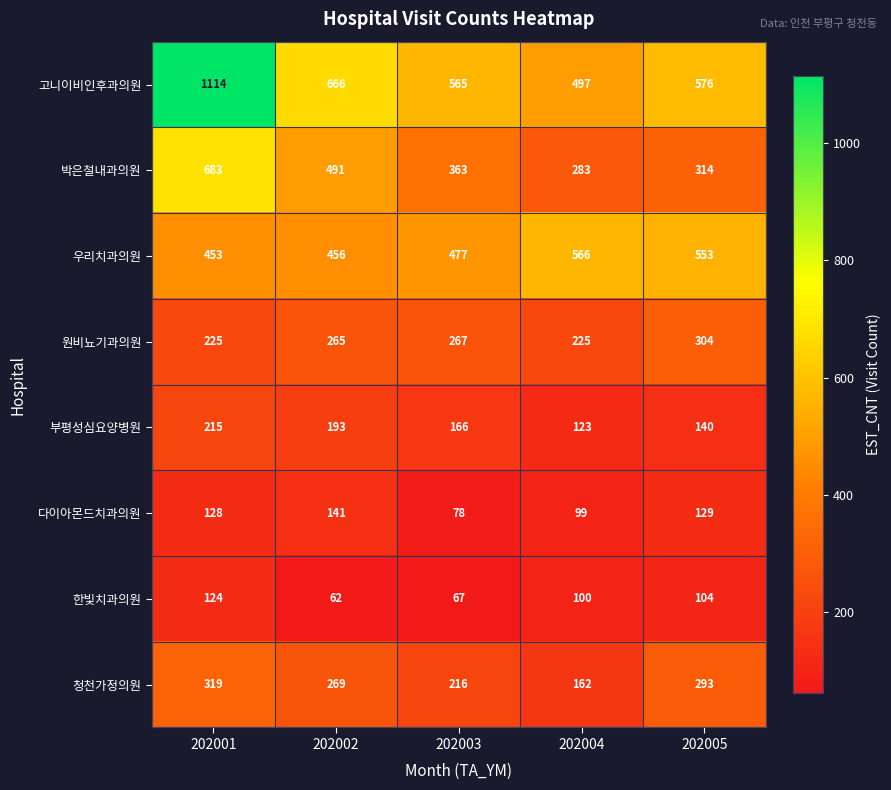

Which series changed the most between 202003 and 202005?

청천가정의원